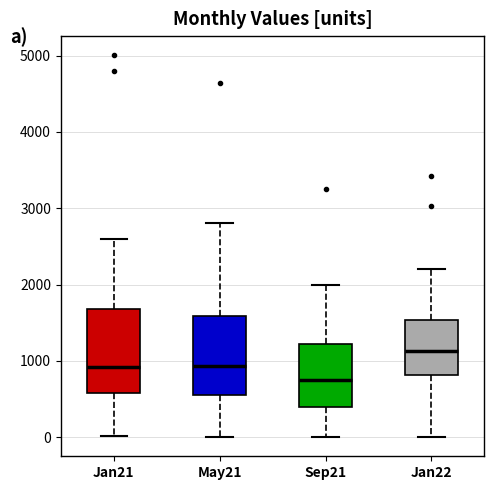

Where does the upper whisker of the box for May21 end on the y-axis? The values are not printed on the chart, so give them approximately, as read against the axis.

2800